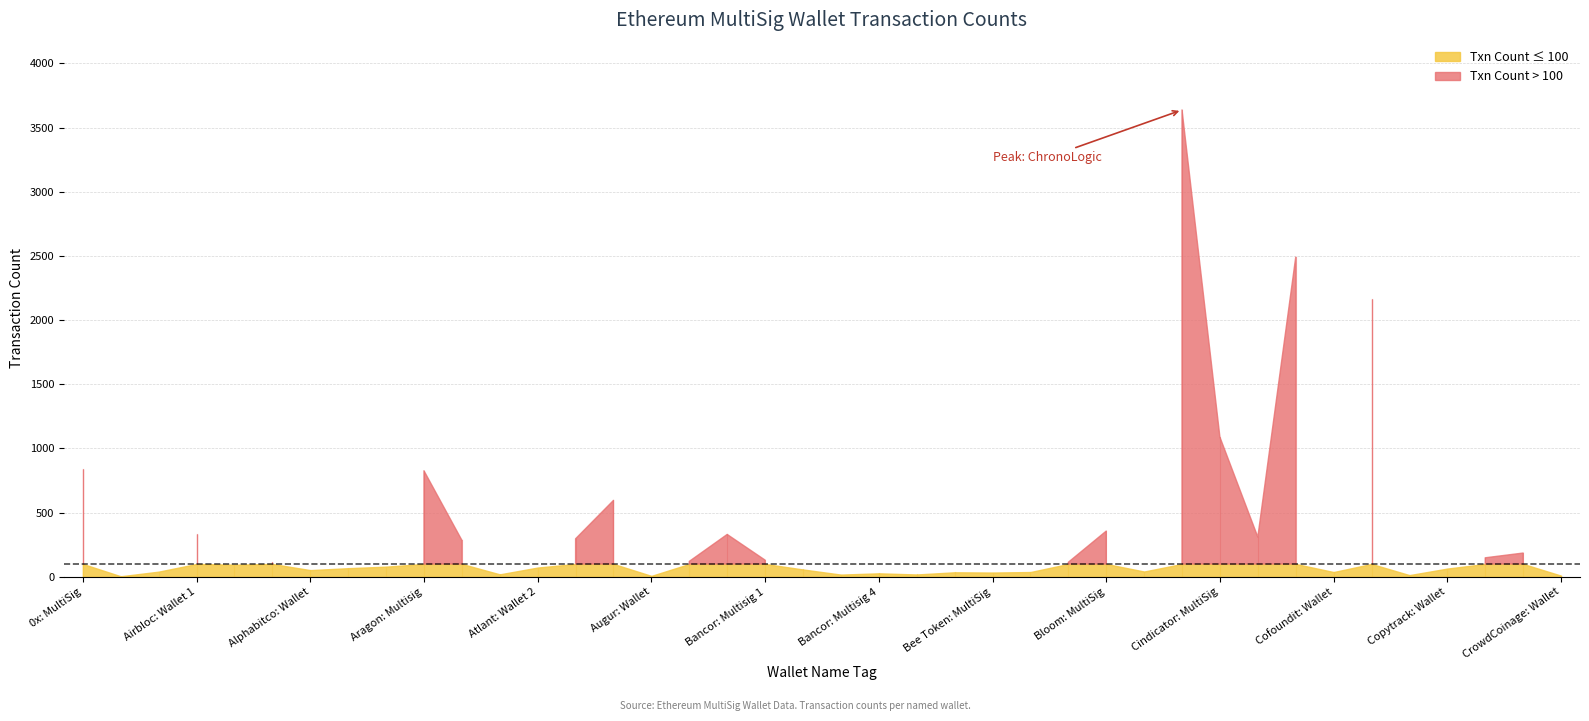

True or false: the data shows 72 at Atlant: Wallet 2.

True